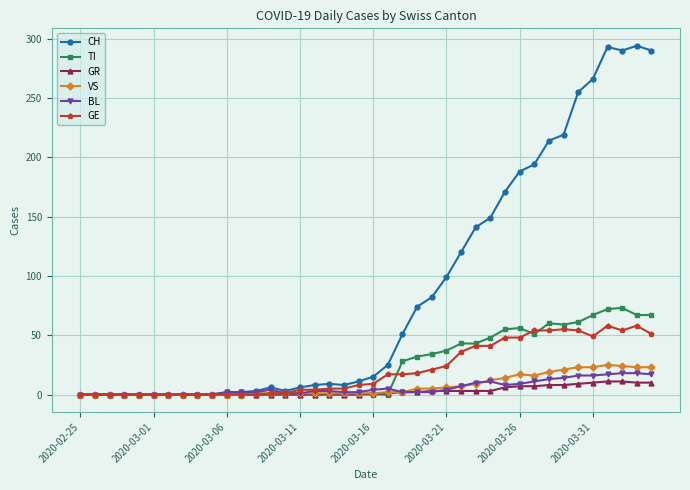

At how many categories does at least one series exceed 224?

6